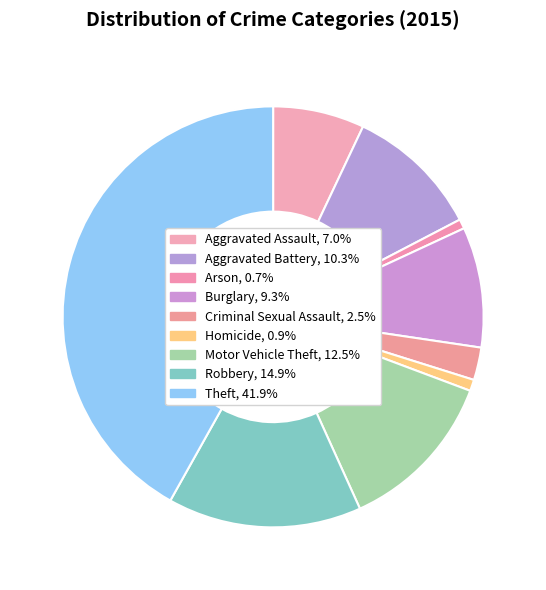

Count the number of slices in the pie.

9